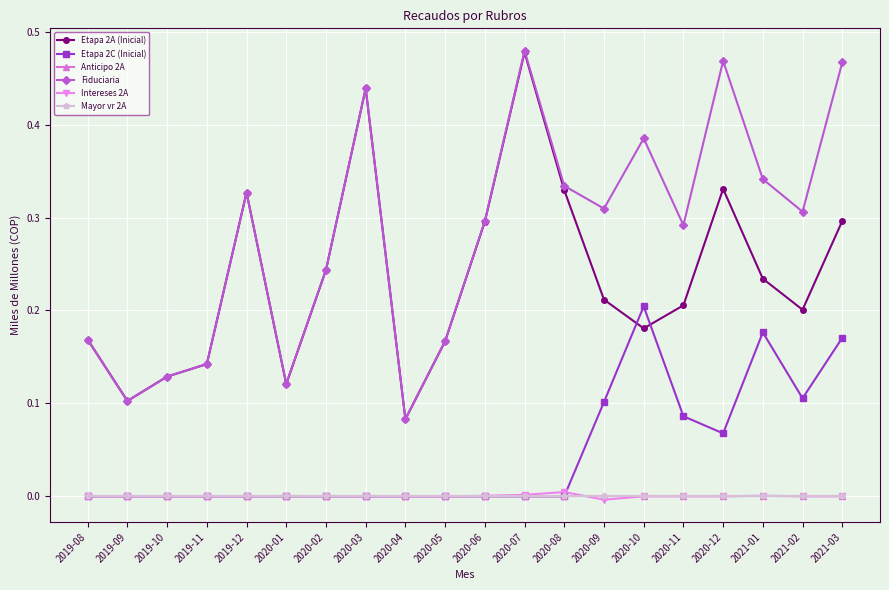

What is the sum of all Etapa 2C (Inicial) values?

0.9